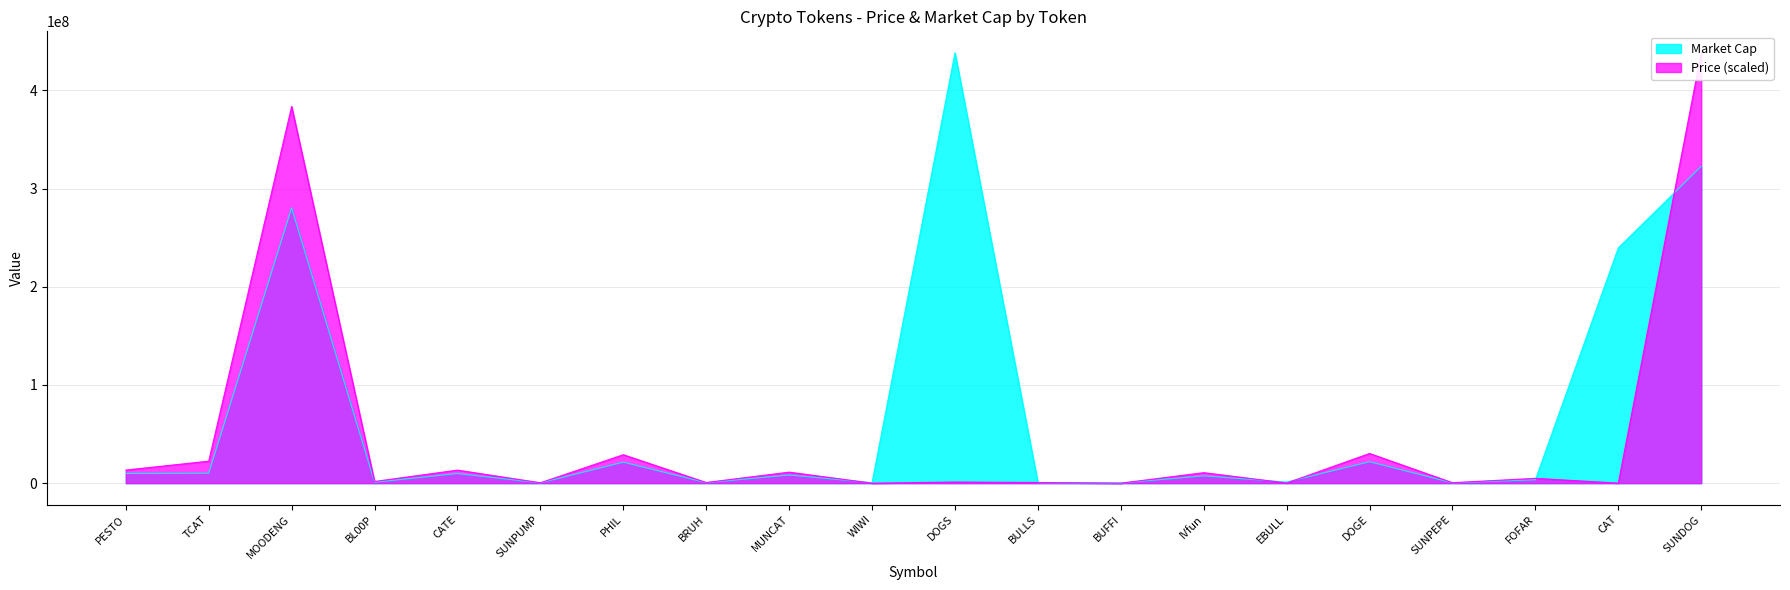

Between MOODENG and BRUH, which series saw the biggest shift?

Price